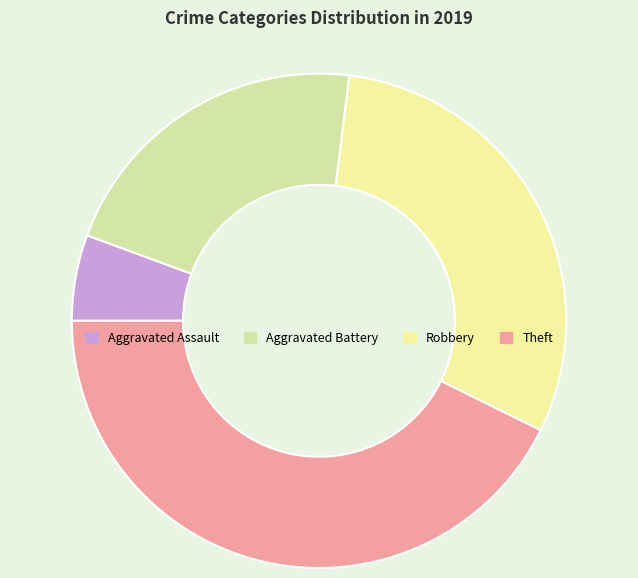

To the nearest percent, what is the difference between the Theft and Aggravated Battery slice percentages?

21%